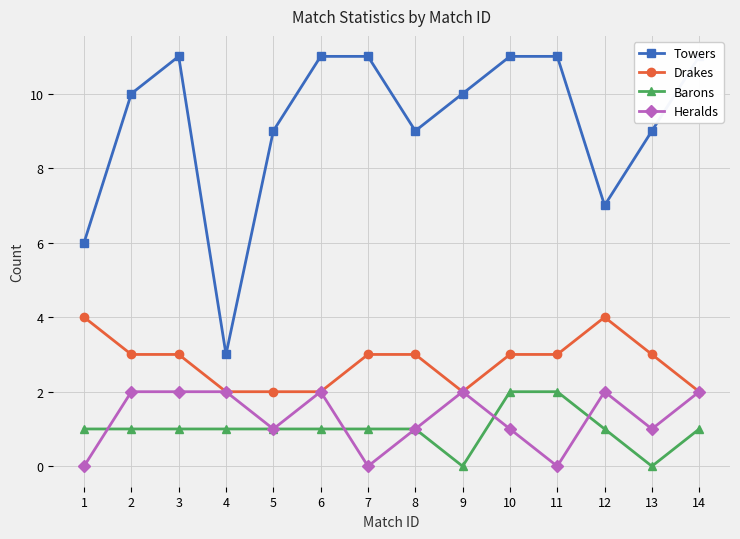

Is it true that Towers equals 8 at 1?

False